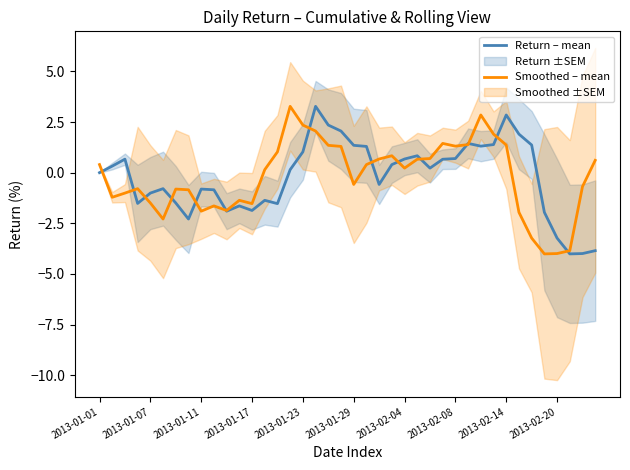

What is the difference between the Smoothed – mean values at 26 and 31?

1.2